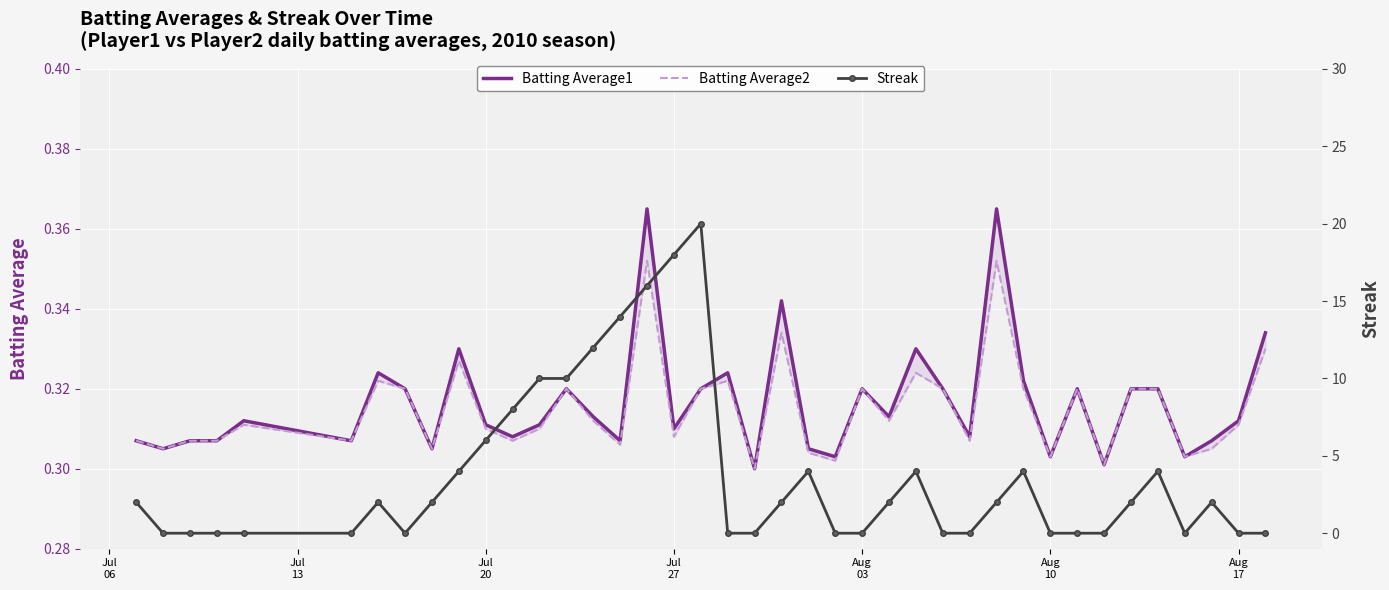

Is the value of Batting Average2 at 39 greater than the value of Batting Average1 at Aug
10?

Yes